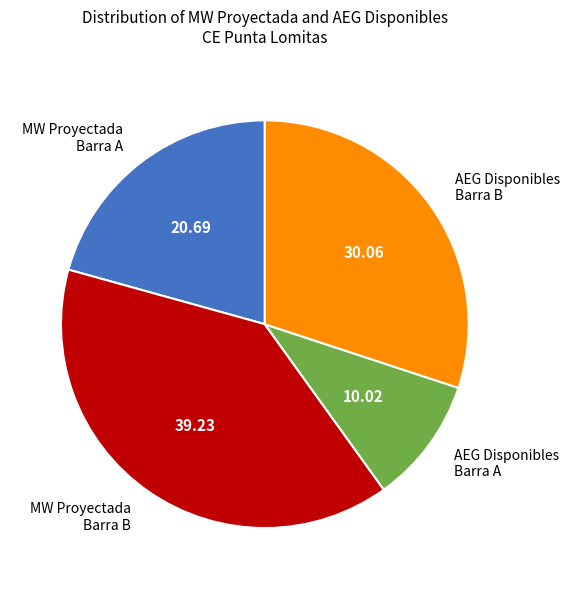

Do AEG Disponibles Barra B and MW Proyectada Barra B together represent more than half of the pie?

Yes